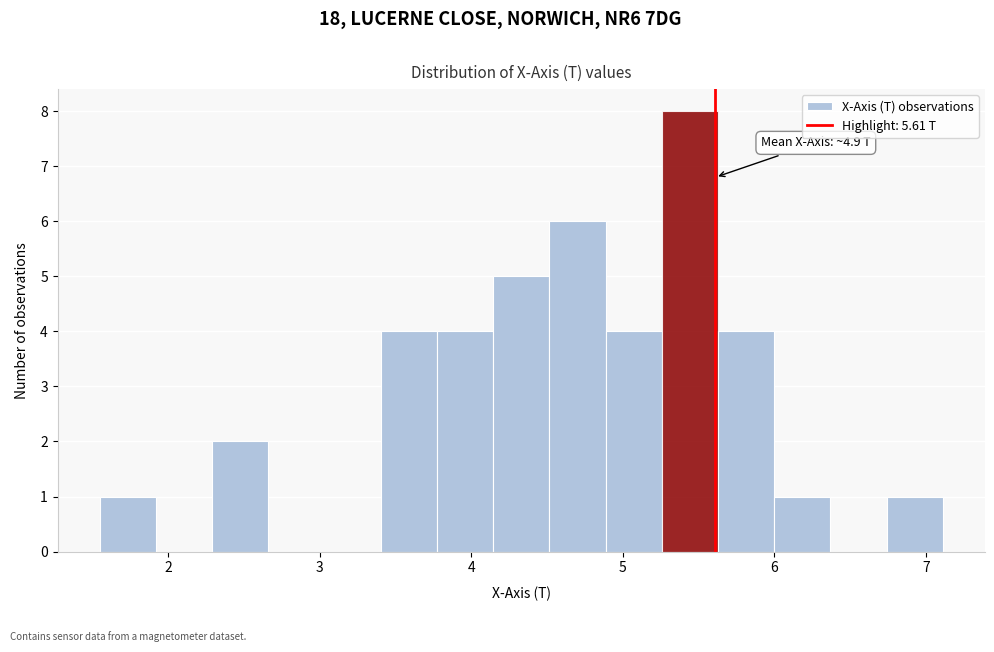

Read against the x-axis, roughly where is the centre of the tallest bar?

5.4